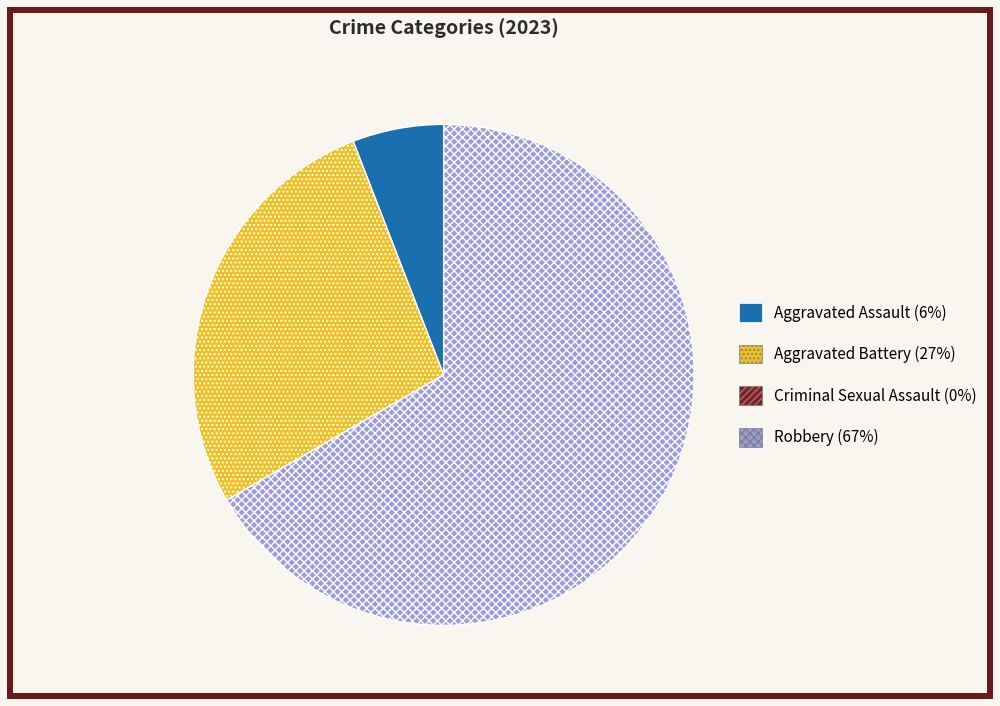

What is the ratio of the value at Aggravated Battery to the value at Aggravated Assault?

4.7